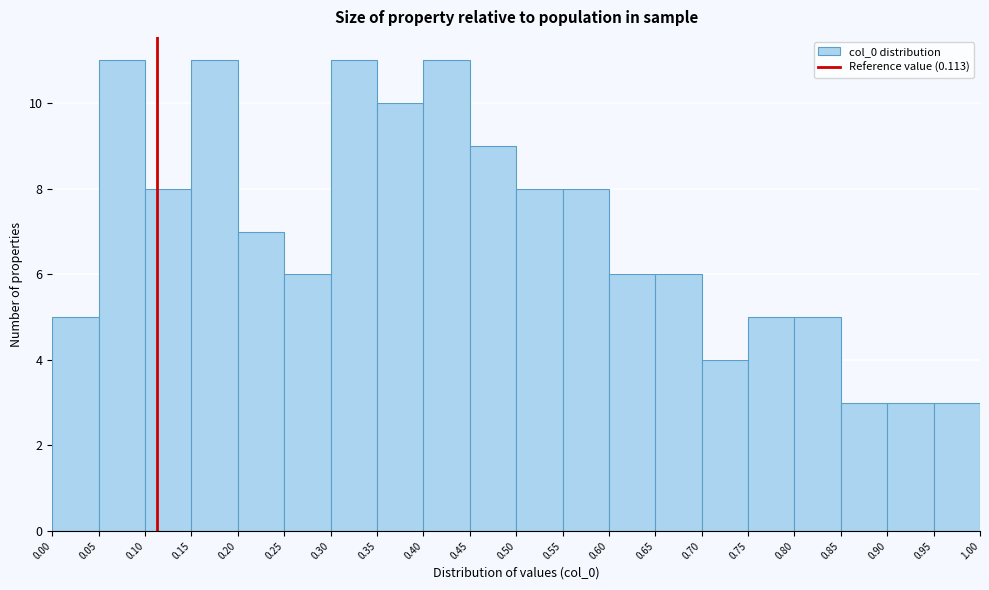

What is the height of the bar covering 0.30 to 0.35 on the x-axis? The values are not printed on the chart, so give them approximately, as read against the axis.

11